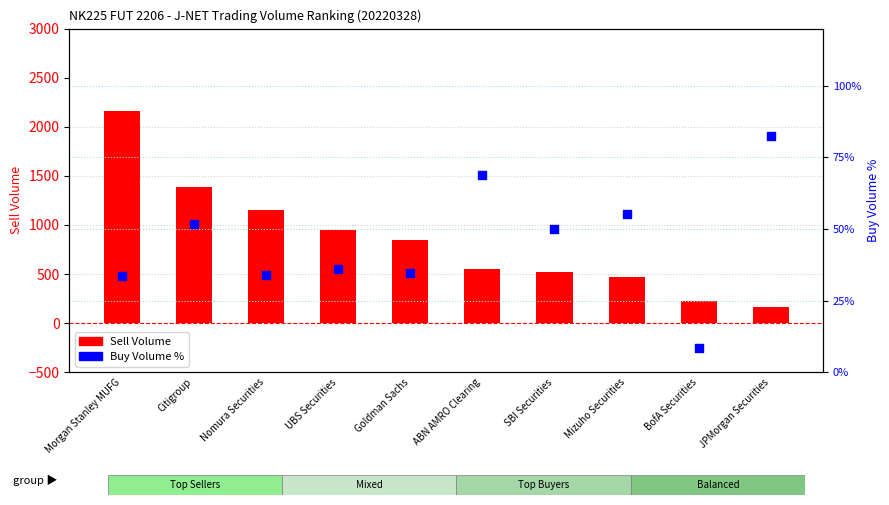

At which category is the sum across all series the highest?

Morgan Stanley MUFG